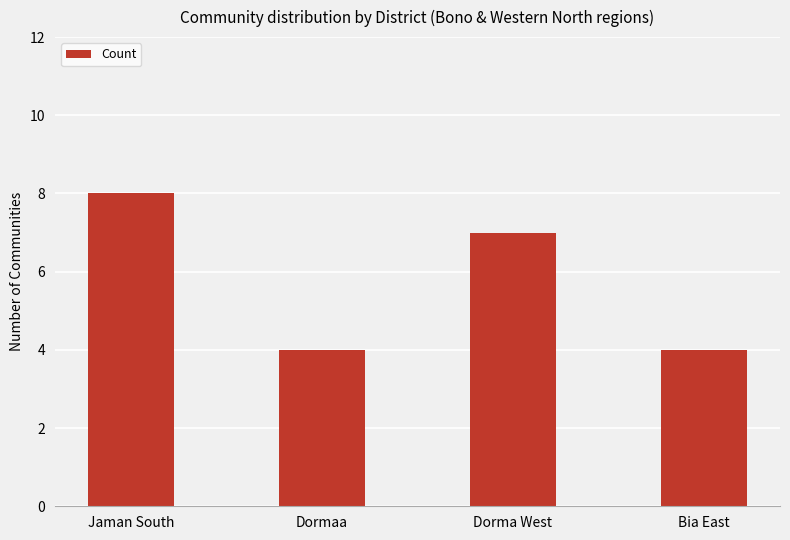

What is the greatest value displayed?

8